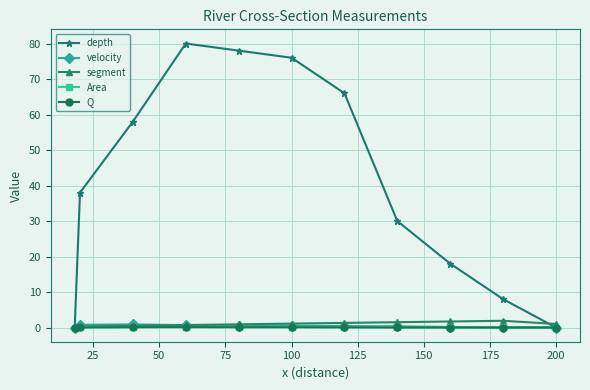

Which series has the largest total across all categories?

depth